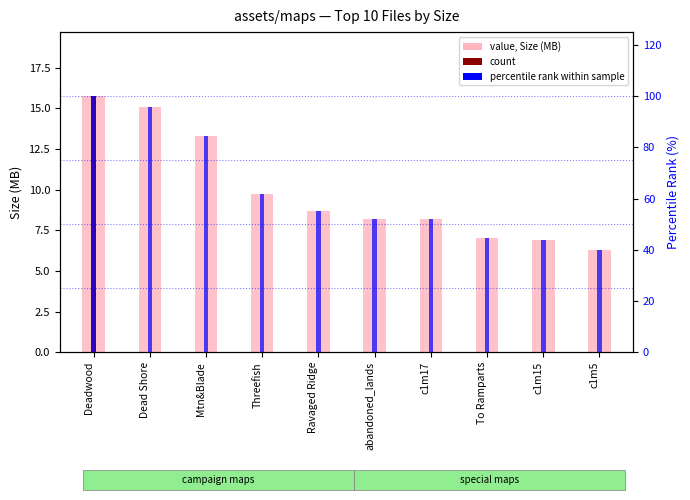

What is the label of the 4th bar from the right?

c1m17